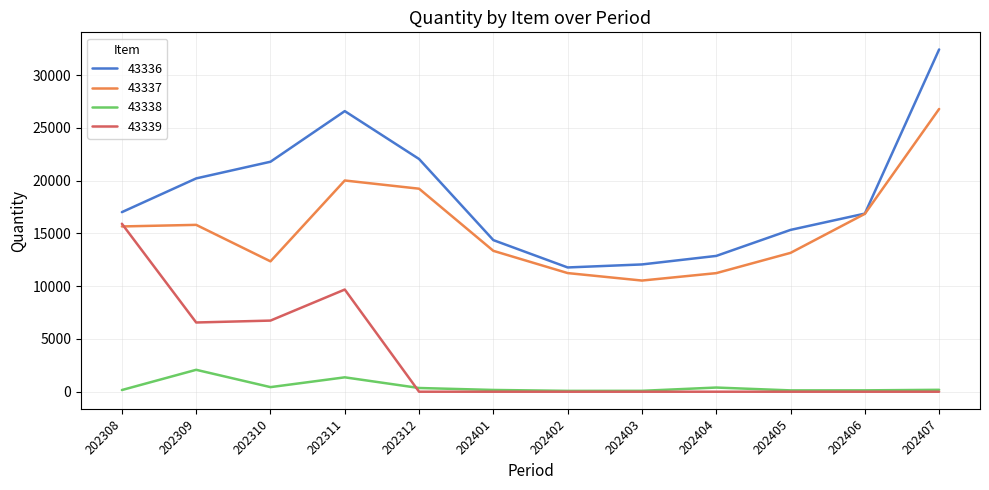

True or false: 43336 and 43339 intersect in this chart.

False